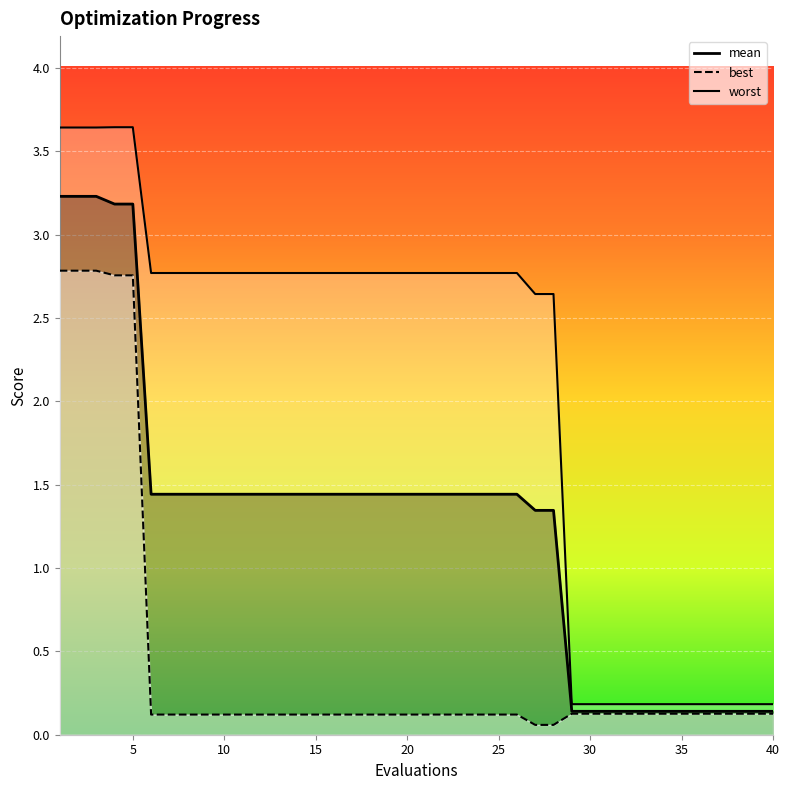

Which series has the largest range (max minus min)?

worst